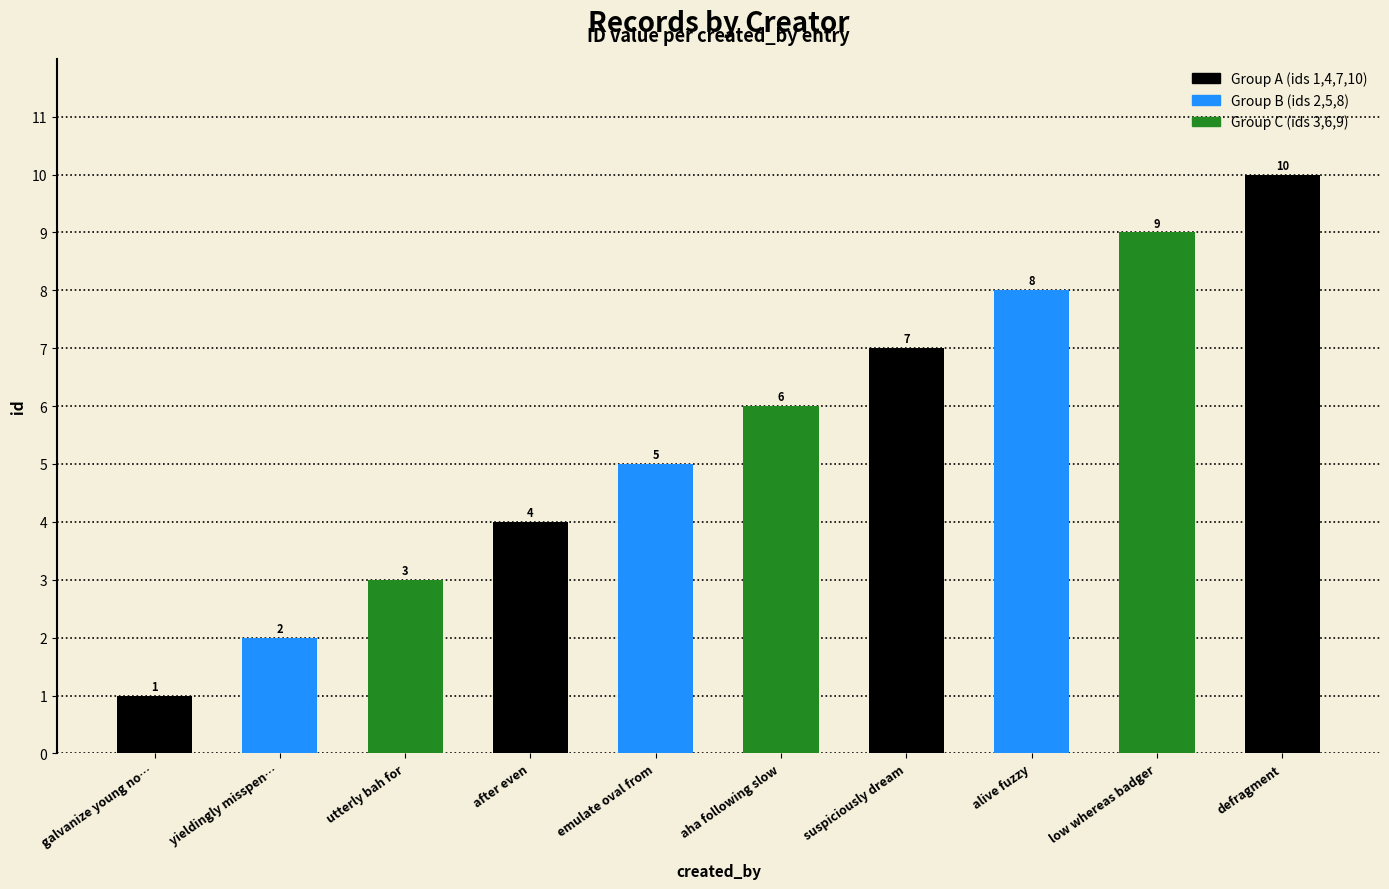

At which label does the data first exceed 6?

suspiciously dream